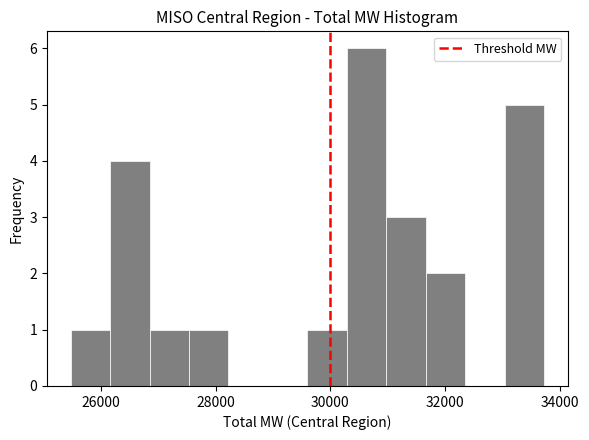

Read against the x-axis, roughly where is the centre of the tallest bar?

30600